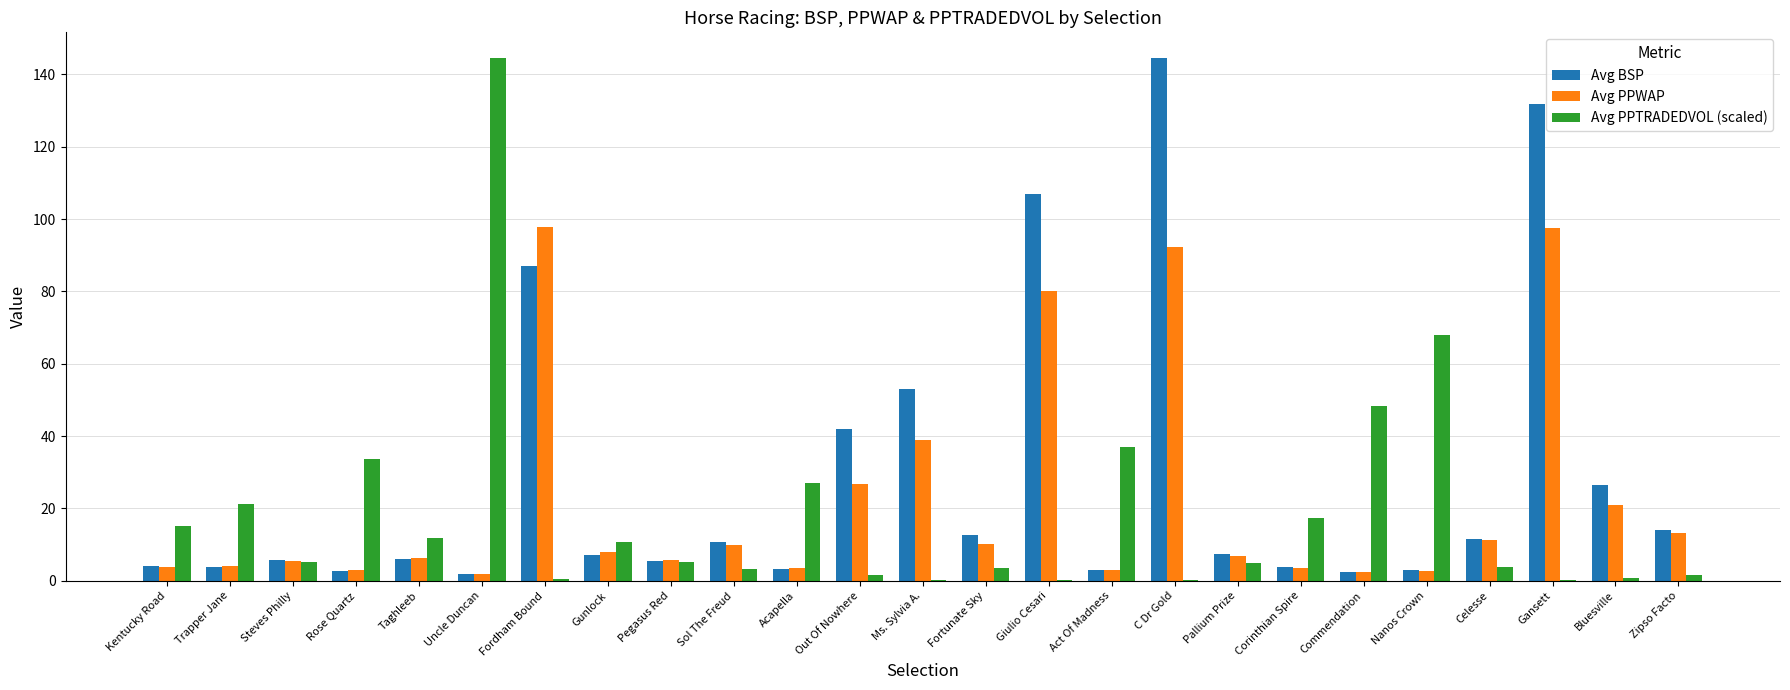

What is the total value across all series at Acapella?

33.8